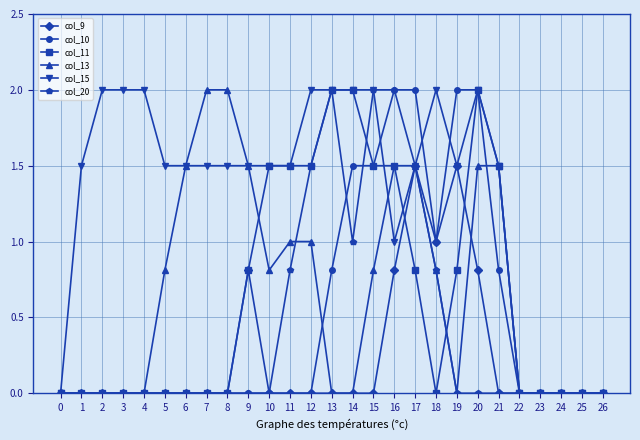

Which series has the largest total across all categories?

col_15